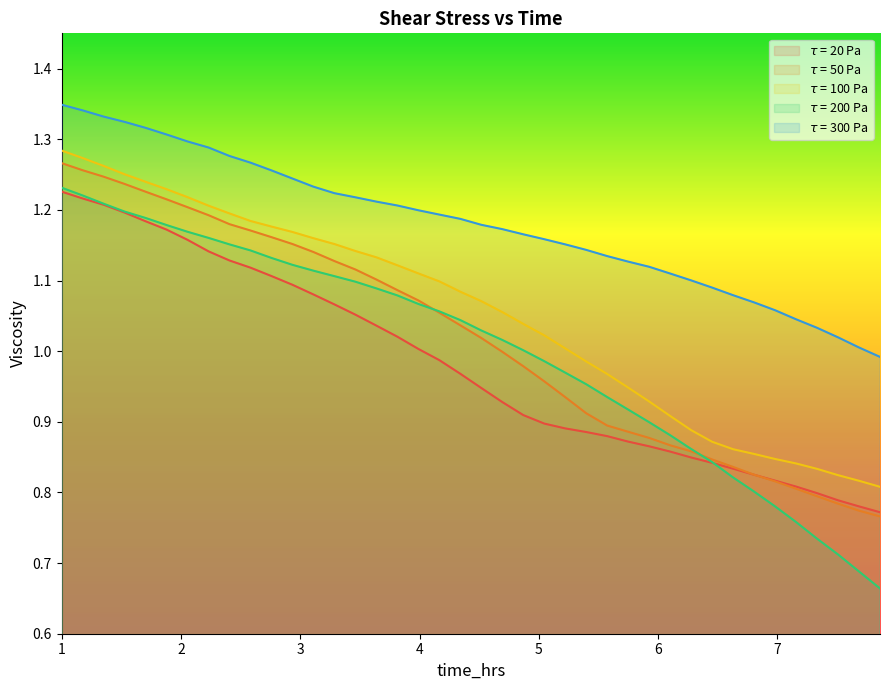

At which category is the sum across all series the highest?

1